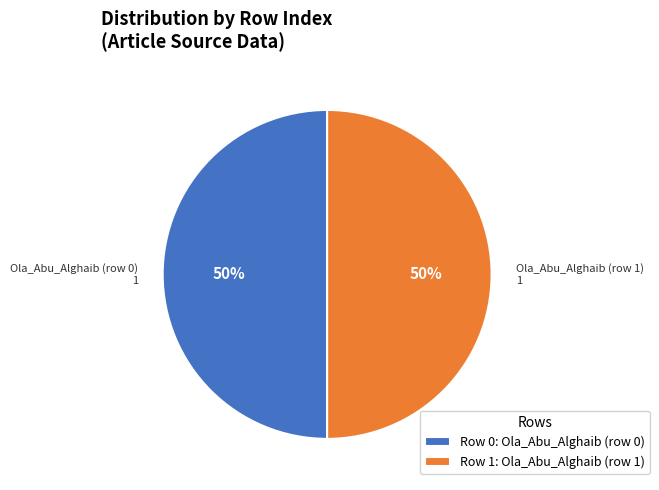

To the nearest percent, what portion does Row 0: Ola_Abu_Alghaib (row 0) represent?

50%